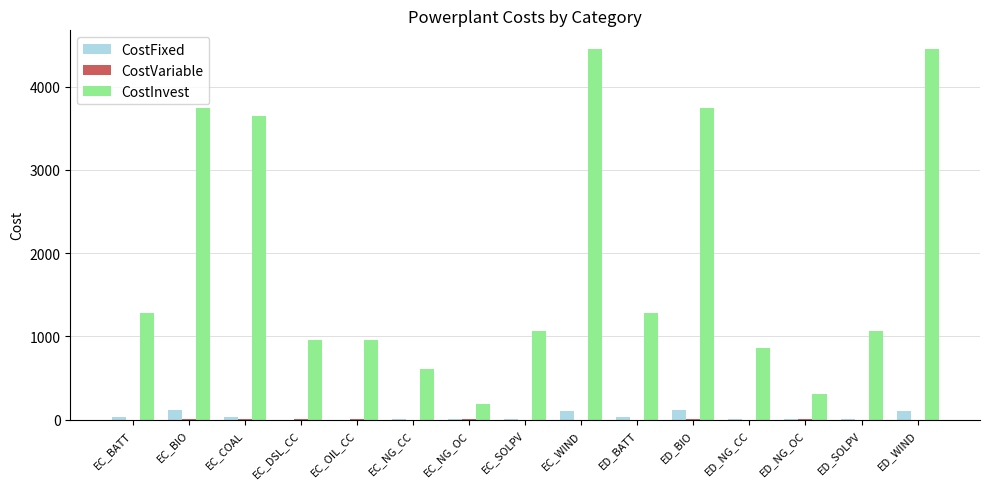

What is the sum of all CostFixed values?

599.2